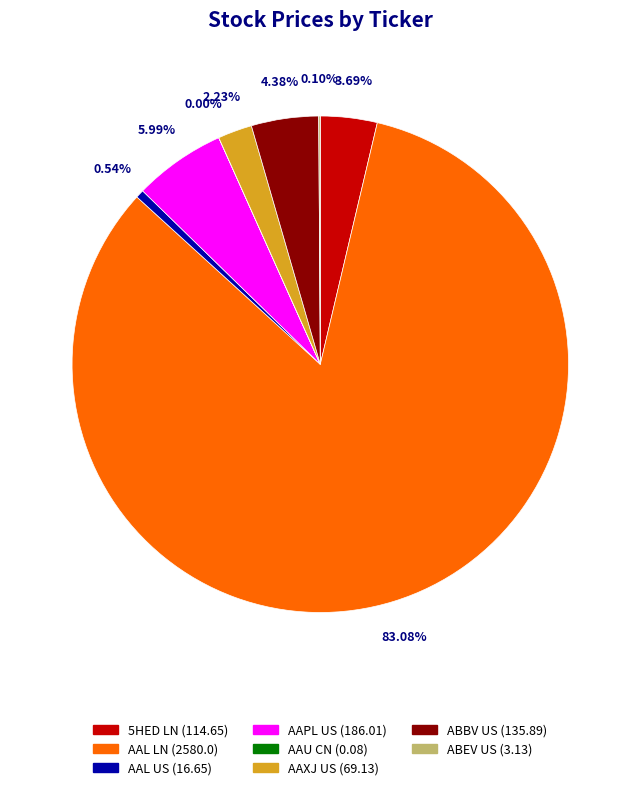

Does any single category account for the majority?

Yes